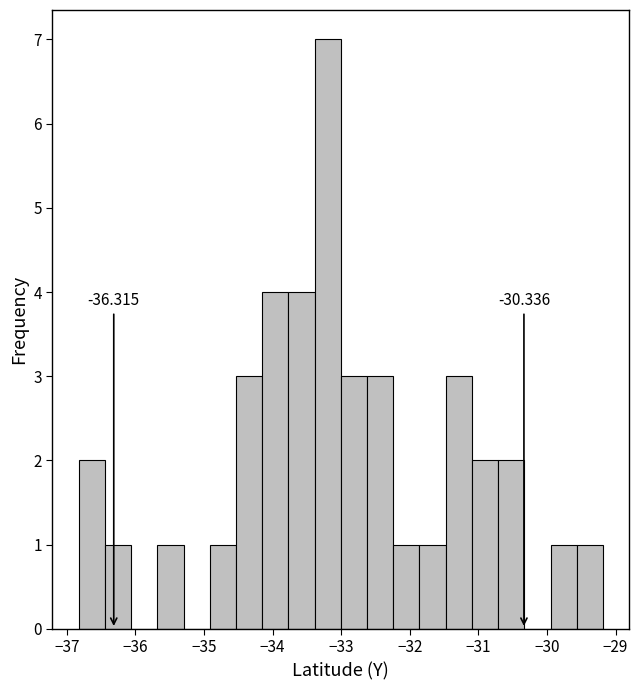

Around what value on the x-axis is the tallest bar? Give the approximate position of its centre, as read against the axis.

-33.2